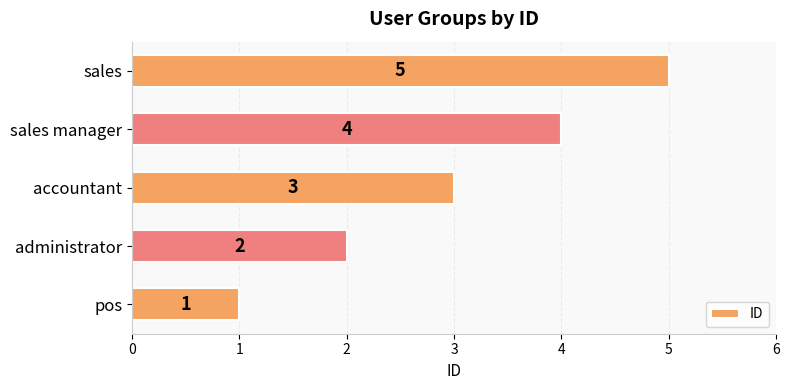

Is it true that the value at sales manager is 2?

False